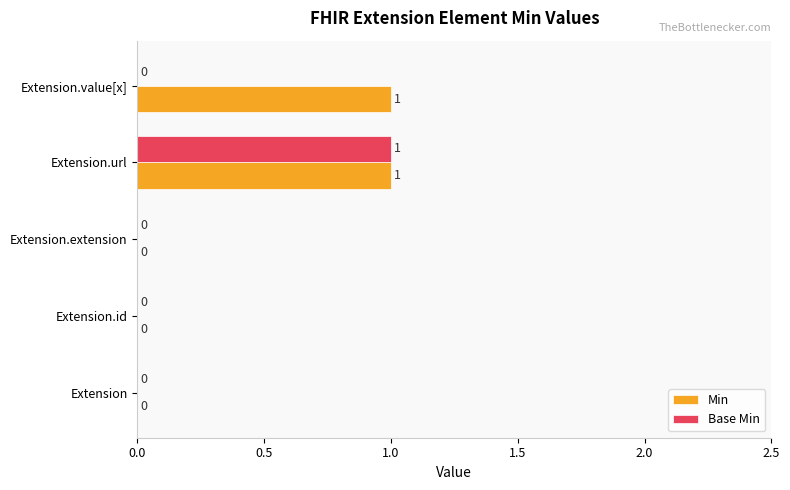

True or false: Min has a value of 1 at Extension.url.

True